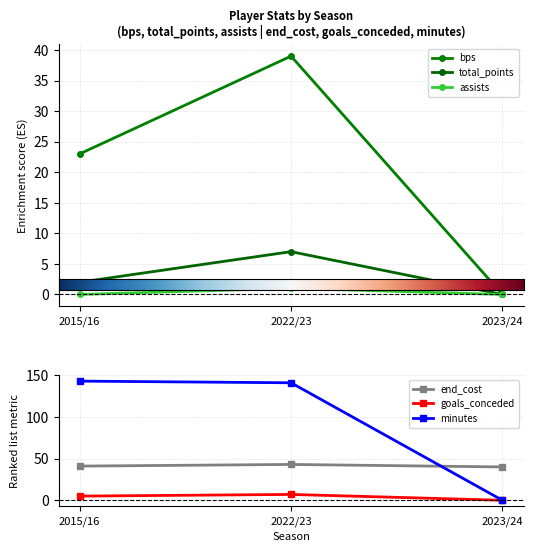

What is the total value across all series at 2015/16?

214